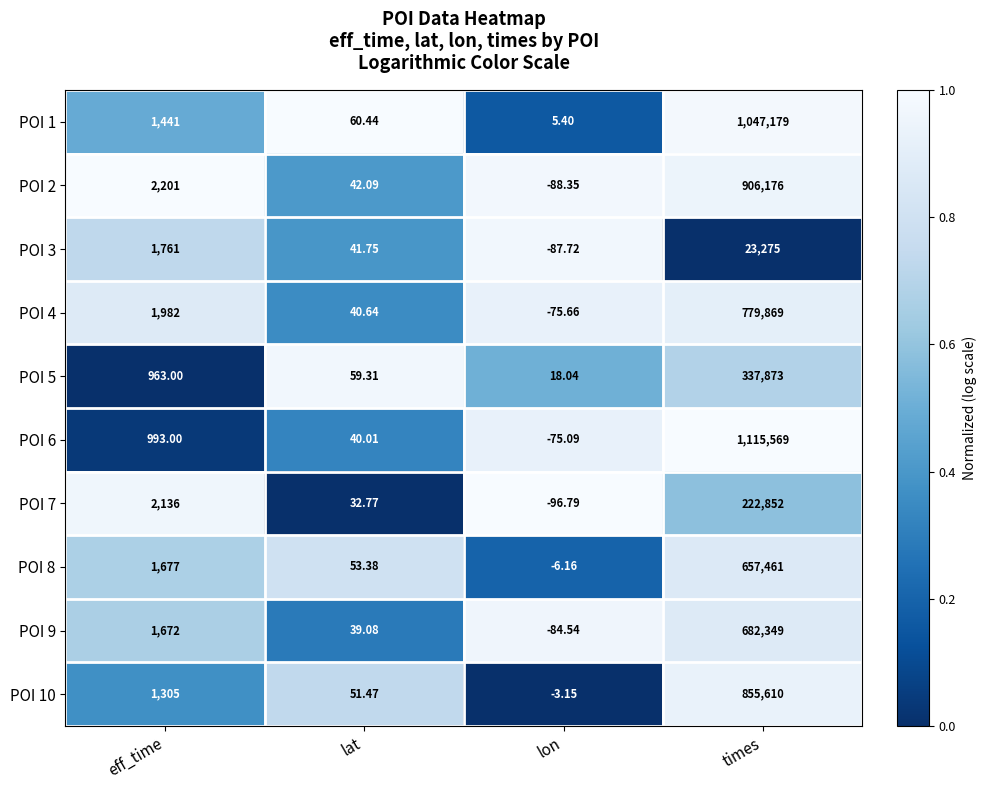

What is the difference between the highest and lowest values at times?

1092294.0